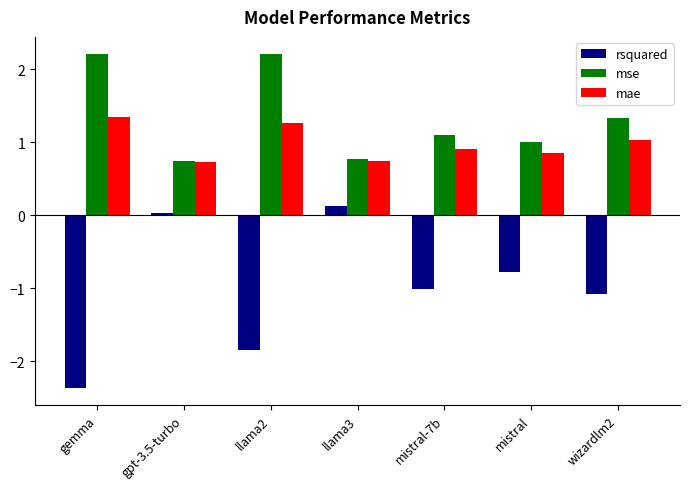

What is the spread (max minus min) of values at gemma?

4.6